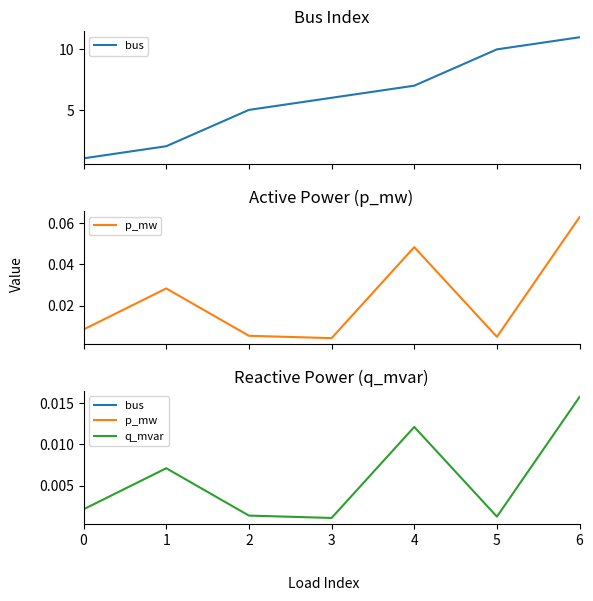

Where is the first local maximum for q_mvar?

1